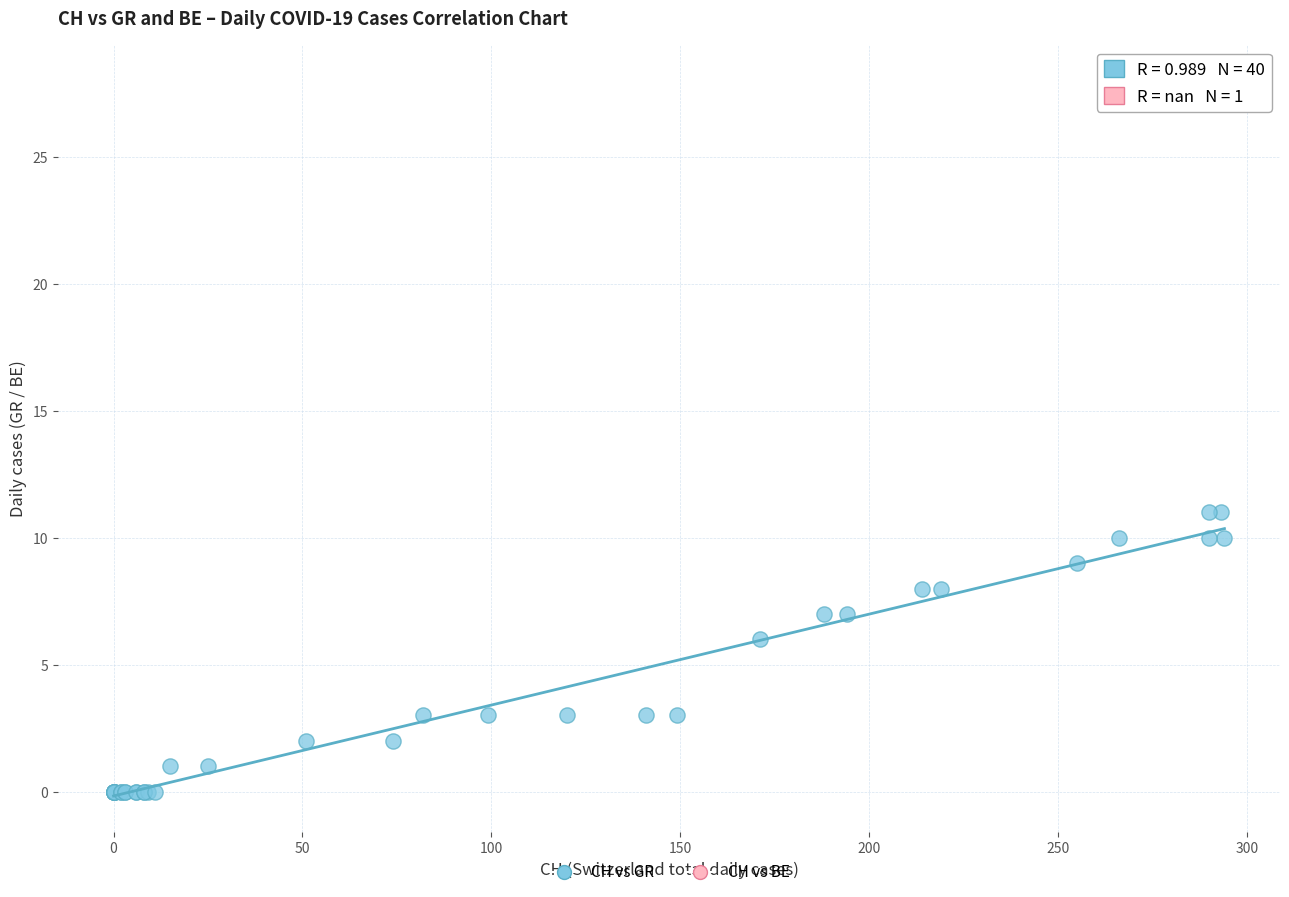

What are all the series names shown in the legend?

CH vs GR, CH vs BE